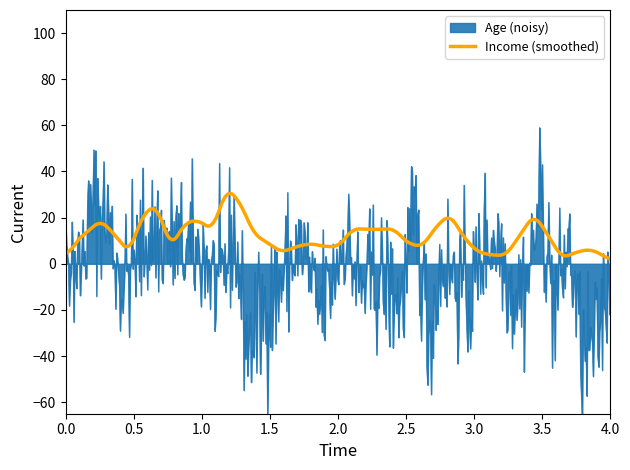

True or false: Children and Age intersect in this chart.

False